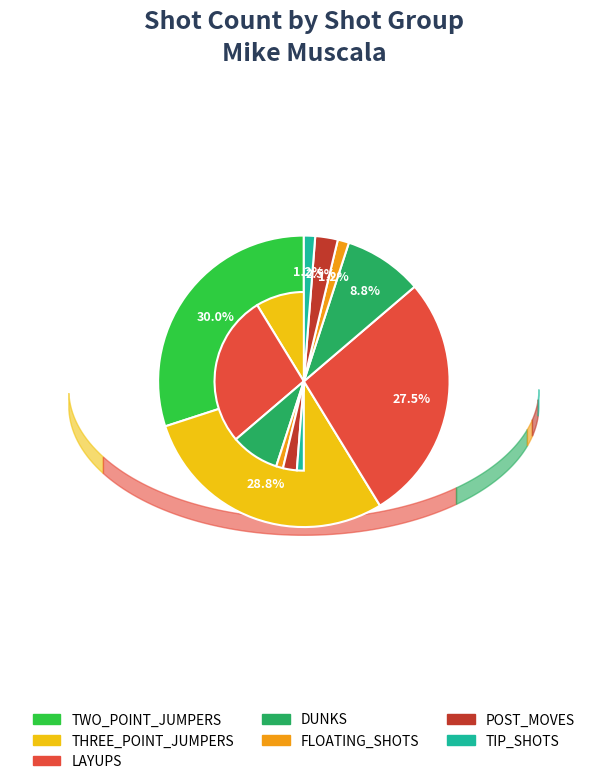

To the nearest percent, what is the combined percentage of TIP_SHOTS and TWO_POINT_JUMPERS?

31%